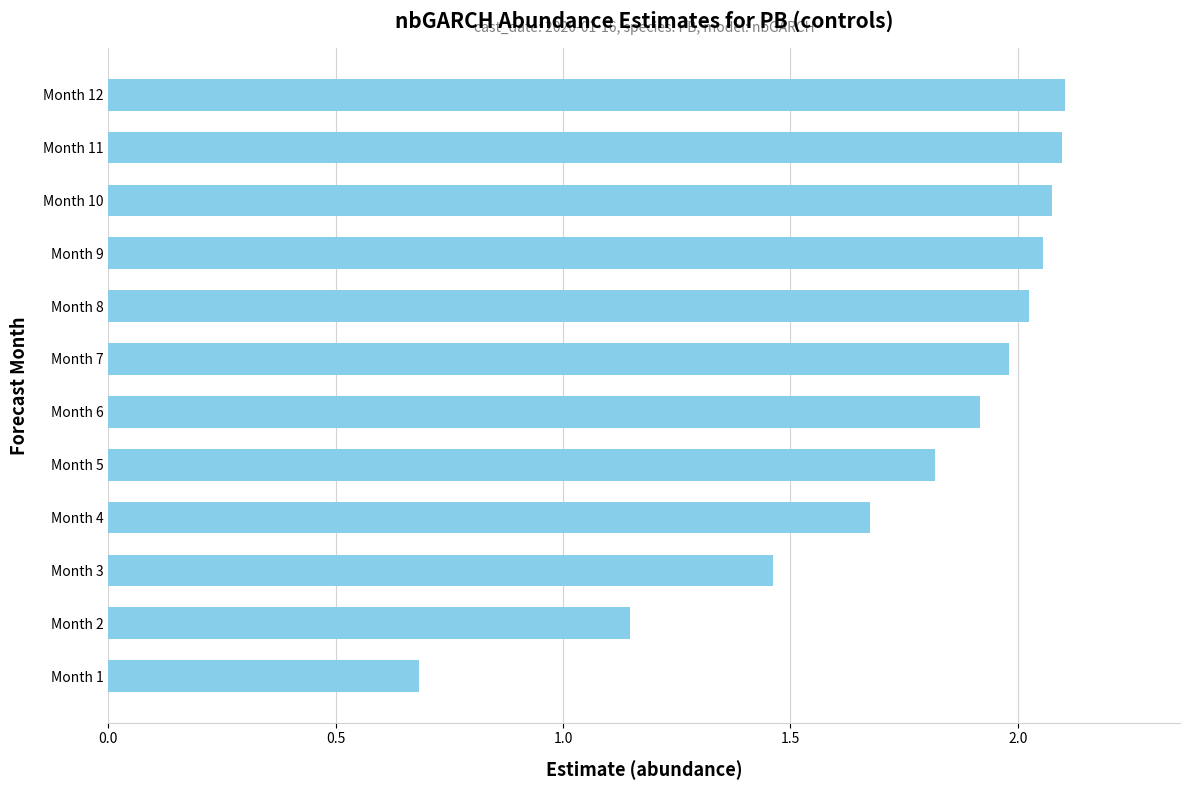

What is the sum of all values?

21.0